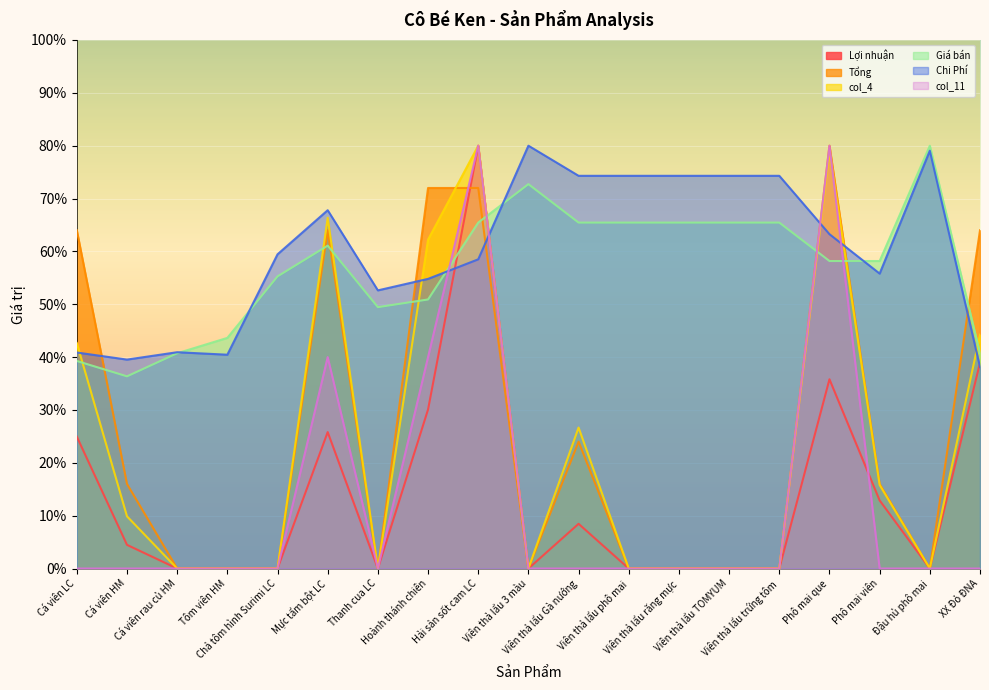

How many intersections are there between col_11 and Chi Phí?

4